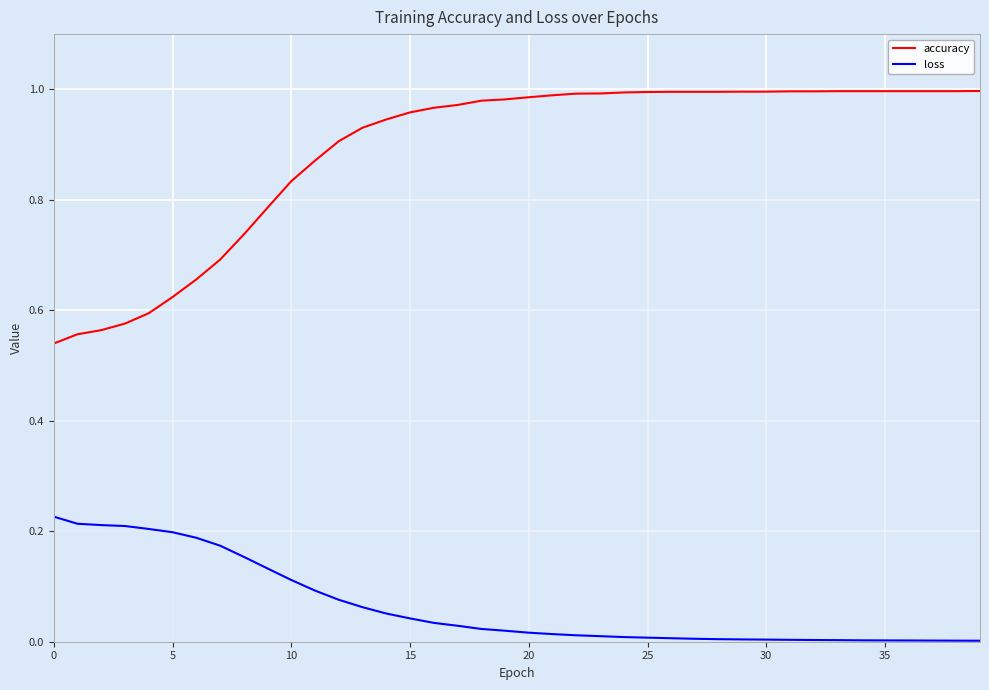

True or false: accuracy and loss intersect in this chart.

False